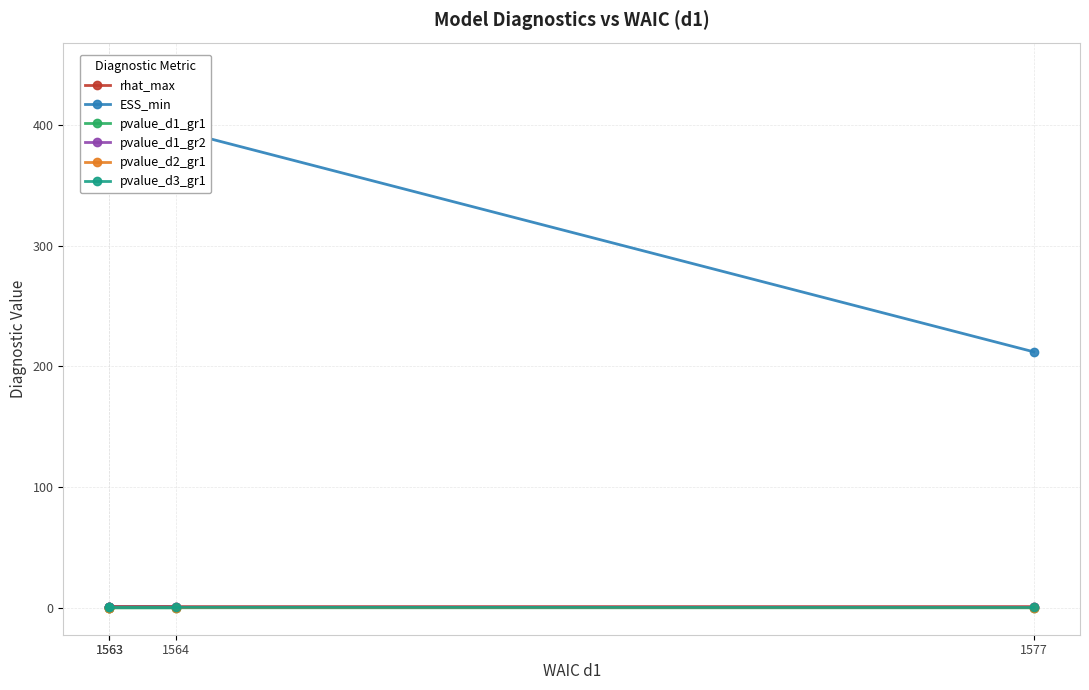

The value of pvalue_d3_gr1 at 1564 is 0.4. True or false?

True